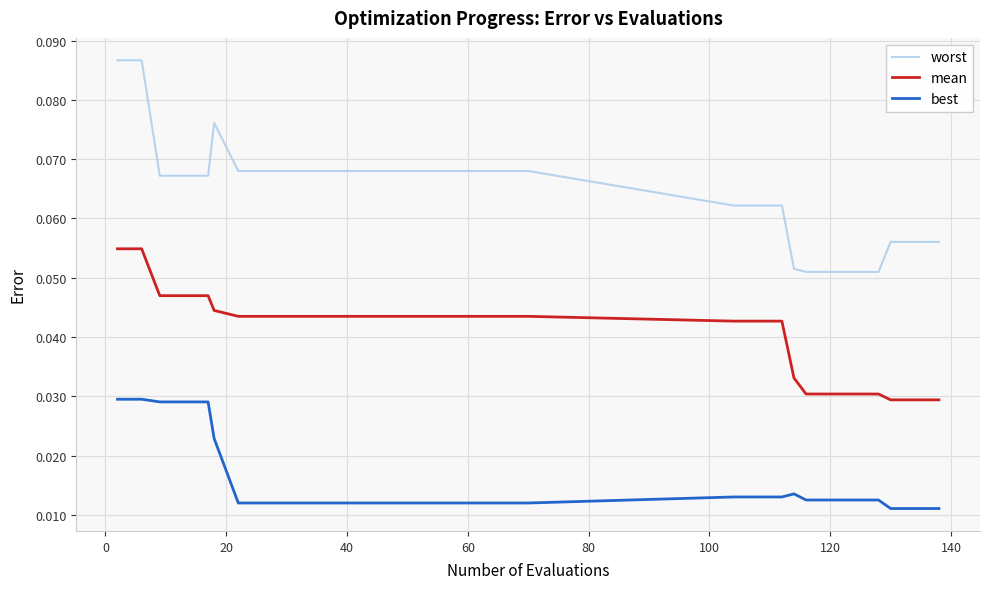

At how many categories does at least one series exceed 0?

30